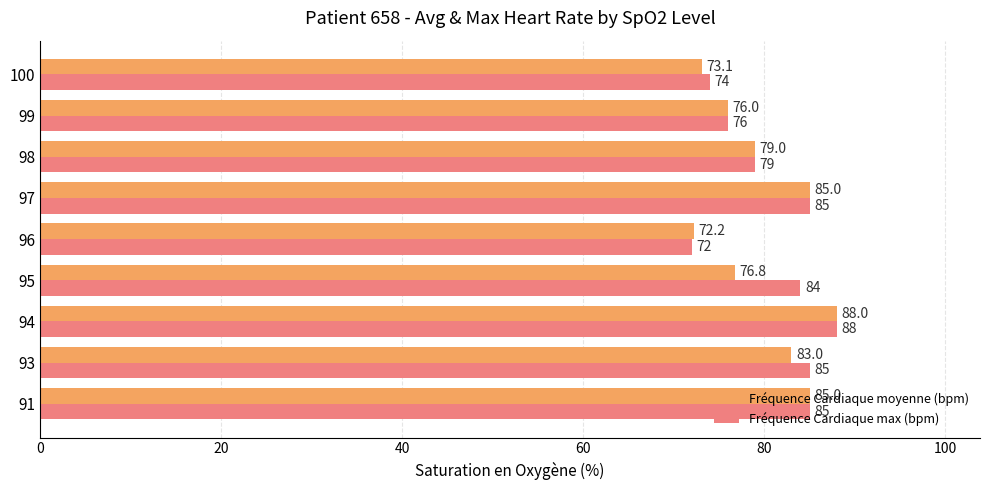

What is the lowest value of the Fréquence Cardiaque moyenne (bpm) series?

72.2